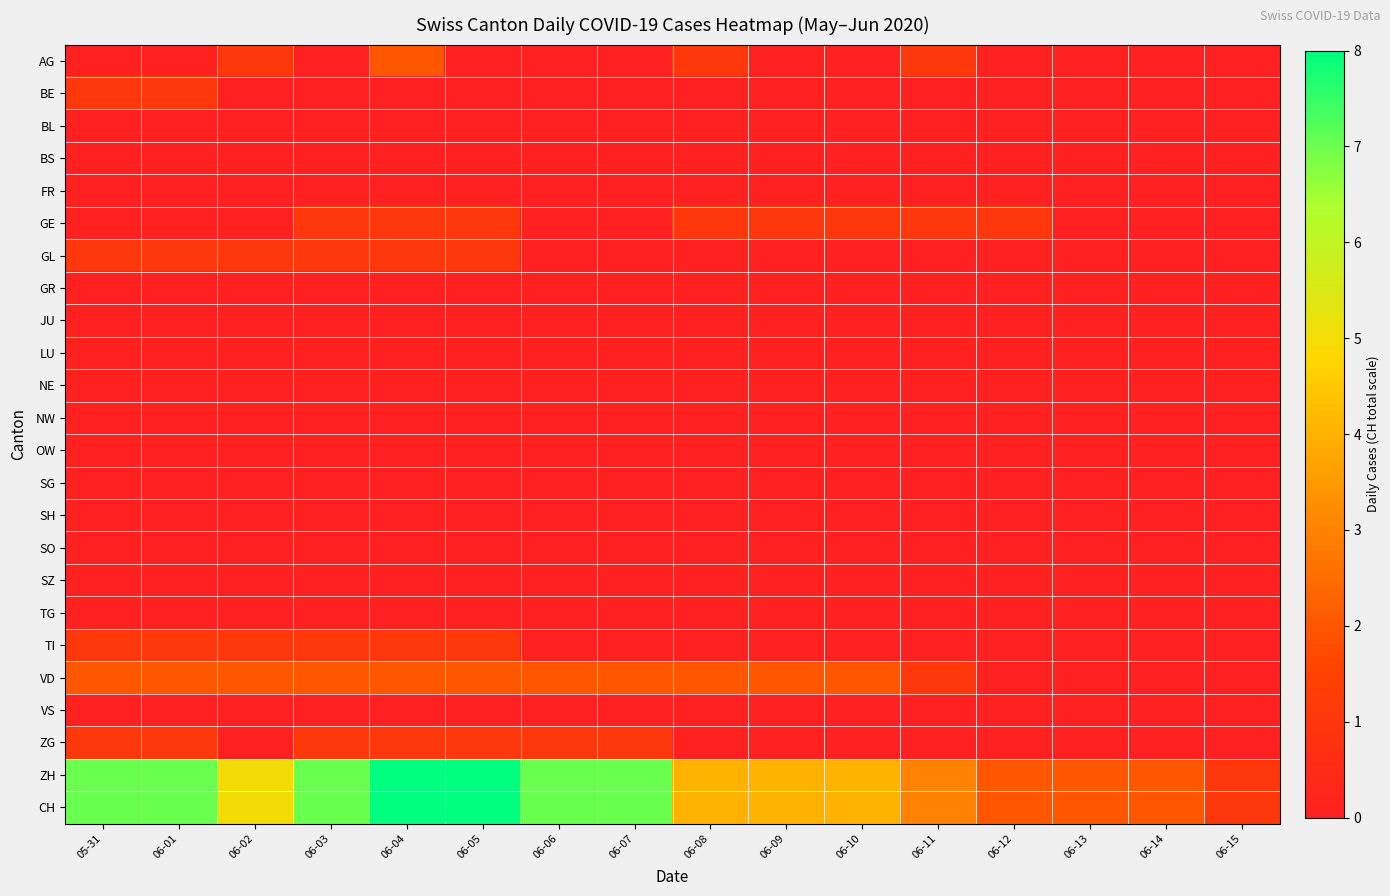

Reading right to left, transcribe all the data shown in this chart.

AG: 06-15=0	06-14=0	06-13=0	06-12=0	06-11=1	06-10=0	06-09=0	06-08=1	06-07=0	06-06=0	06-05=0	06-04=2	06-03=0	06-02=1	06-01=0	05-31=0
BE: 06-15=0	06-14=0	06-13=0	06-12=0	06-11=0	06-10=0	06-09=0	06-08=0	06-07=0	06-06=0	06-05=0	06-04=0	06-03=0	06-02=0	06-01=1	05-31=1
BL: 06-15=0	06-14=0	06-13=0	06-12=0	06-11=0	06-10=0	06-09=0	06-08=0	06-07=0	06-06=0	06-05=0	06-04=0	06-03=0	06-02=0	06-01=0	05-31=0
BS: 06-15=0	06-14=0	06-13=0	06-12=0	06-11=0	06-10=0	06-09=0	06-08=0	06-07=0	06-06=0	06-05=0	06-04=0	06-03=0	06-02=0	06-01=0	05-31=0
FR: 06-15=0	06-14=0	06-13=0	06-12=0	06-11=0	06-10=0	06-09=0	06-08=0	06-07=0	06-06=0	06-05=0	06-04=0	06-03=0	06-02=0	06-01=0	05-31=0
GE: 06-15=0	06-14=0	06-13=0	06-12=1	06-11=1	06-10=1	06-09=1	06-08=1	06-07=0	06-06=0	06-05=1	06-04=1	06-03=1	06-02=0	06-01=0	05-31=0
GL: 06-15=0	06-14=0	06-13=0	06-12=0	06-11=0	06-10=0	06-09=0	06-08=0	06-07=0	06-06=0	06-05=1	06-04=1	06-03=1	06-02=1	06-01=1	05-31=1
GR: 06-15=0	06-14=0	06-13=0	06-12=0	06-11=0	06-10=0	06-09=0	06-08=0	06-07=0	06-06=0	06-05=0	06-04=0	06-03=0	06-02=0	06-01=0	05-31=0
JU: 06-15=0	06-14=0	06-13=0	06-12=0	06-11=0	06-10=0	06-09=0	06-08=0	06-07=0	06-06=0	06-05=0	06-04=0	06-03=0	06-02=0	06-01=0	05-31=0
LU: 06-15=0	06-14=0	06-13=0	06-12=0	06-11=0	06-10=0	06-09=0	06-08=0	06-07=0	06-06=0	06-05=0	06-04=0	06-03=0	06-02=0	06-01=0	05-31=0
NE: 06-15=0	06-14=0	06-13=0	06-12=0	06-11=0	06-10=0	06-09=0	06-08=0	06-07=0	06-06=0	06-05=0	06-04=0	06-03=0	06-02=0	06-01=0	05-31=0
NW: 06-15=0	06-14=0	06-13=0	06-12=0	06-11=0	06-10=0	06-09=0	06-08=0	06-07=0	06-06=0	06-05=0	06-04=0	06-03=0	06-02=0	06-01=0	05-31=0
OW: 06-15=0	06-14=0	06-13=0	06-12=0	06-11=0	06-10=0	06-09=0	06-08=0	06-07=0	06-06=0	06-05=0	06-04=0	06-03=0	06-02=0	06-01=0	05-31=0
SG: 06-15=0	06-14=0	06-13=0	06-12=0	06-11=0	06-10=0	06-09=0	06-08=0	06-07=0	06-06=0	06-05=0	06-04=0	06-03=0	06-02=0	06-01=0	05-31=0
SH: 06-15=0	06-14=0	06-13=0	06-12=0	06-11=0	06-10=0	06-09=0	06-08=0	06-07=0	06-06=0	06-05=0	06-04=0	06-03=0	06-02=0	06-01=0	05-31=0
SO: 06-15=0	06-14=0	06-13=0	06-12=0	06-11=0	06-10=0	06-09=0	06-08=0	06-07=0	06-06=0	06-05=0	06-04=0	06-03=0	06-02=0	06-01=0	05-31=0
SZ: 06-15=0	06-14=0	06-13=0	06-12=0	06-11=0	06-10=0	06-09=0	06-08=0	06-07=0	06-06=0	06-05=0	06-04=0	06-03=0	06-02=0	06-01=0	05-31=0
TG: 06-15=0	06-14=0	06-13=0	06-12=0	06-11=0	06-10=0	06-09=0	06-08=0	06-07=0	06-06=0	06-05=0	06-04=0	06-03=0	06-02=0	06-01=0	05-31=0
TI: 06-15=0	06-14=0	06-13=0	06-12=0	06-11=0	06-10=0	06-09=0	06-08=0	06-07=0	06-06=0	06-05=1	06-04=1	06-03=1	06-02=1	06-01=1	05-31=1
VD: 06-15=0	06-14=0	06-13=0	06-12=0	06-11=1	06-10=2	06-09=2	06-08=2	06-07=2	06-06=2	06-05=2	06-04=2	06-03=2	06-02=2	06-01=2	05-31=2
VS: 06-15=0	06-14=0	06-13=0	06-12=0	06-11=0	06-10=0	06-09=0	06-08=0	06-07=0	06-06=0	06-05=0	06-04=0	06-03=0	06-02=0	06-01=0	05-31=0
ZG: 06-15=0	06-14=0	06-13=0	06-12=0	06-11=0	06-10=0	06-09=0	06-08=0	06-07=1	06-06=1	06-05=1	06-04=1	06-03=1	06-02=0	06-01=1	05-31=1
ZH: 06-15=1	06-14=2	06-13=2	06-12=2	06-11=3	06-10=4	06-09=4	06-08=4	06-07=7	06-06=7	06-05=8	06-04=8	06-03=7	06-02=5	06-01=7	05-31=7
CH: 06-15=1	06-14=2	06-13=2	06-12=2	06-11=3	06-10=4	06-09=4	06-08=4	06-07=7	06-06=7	06-05=8	06-04=8	06-03=7	06-02=5	06-01=7	05-31=7